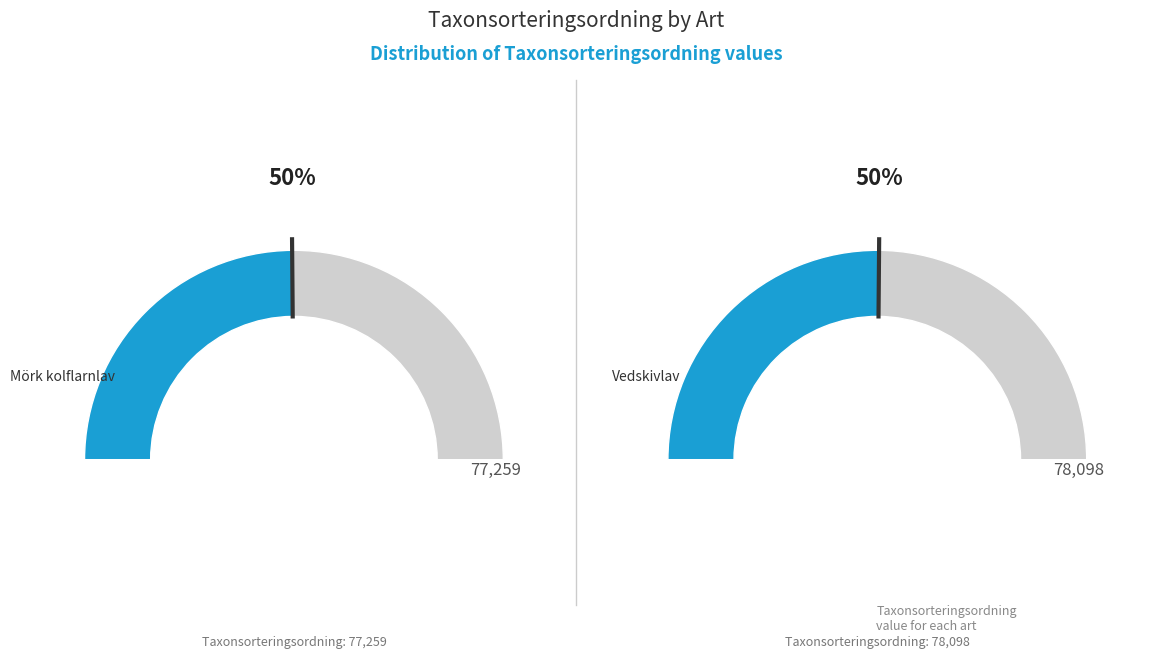

To the nearest percent, what is the difference between the largest and smallest slice percentages?

1%